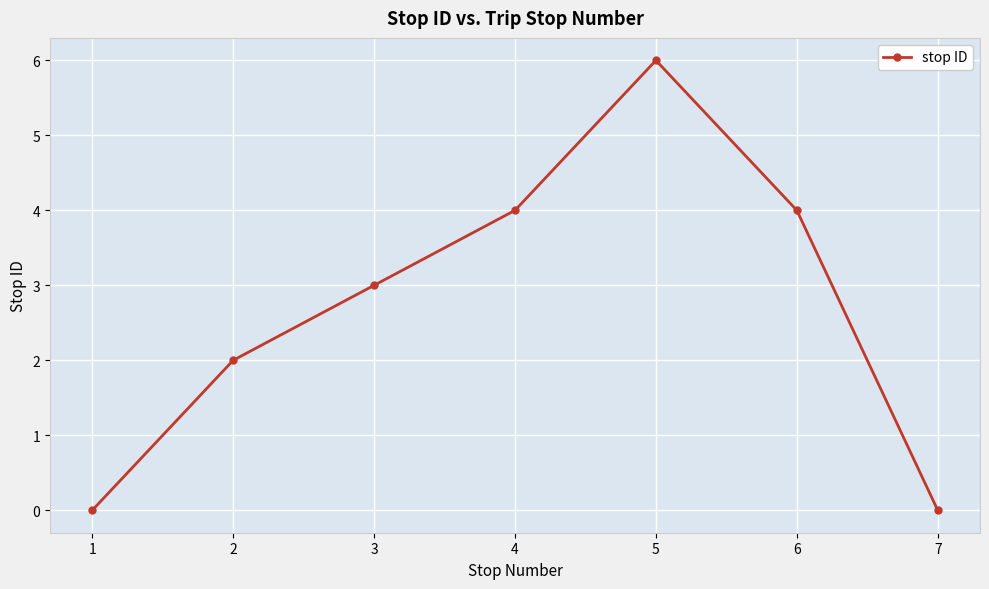

How many categories are shown in the chart?

7